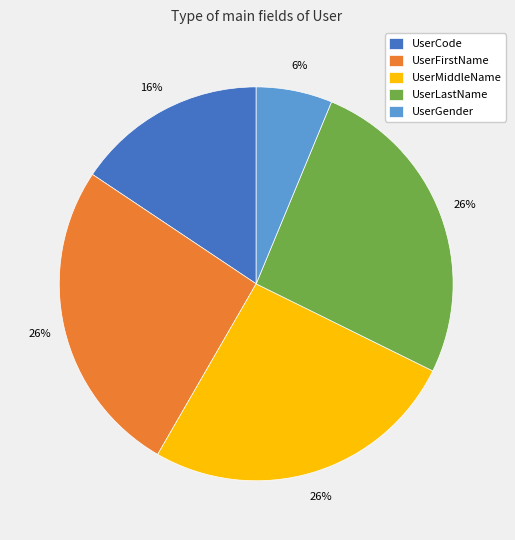

To the nearest percent, what is the average slice percentage?

20%